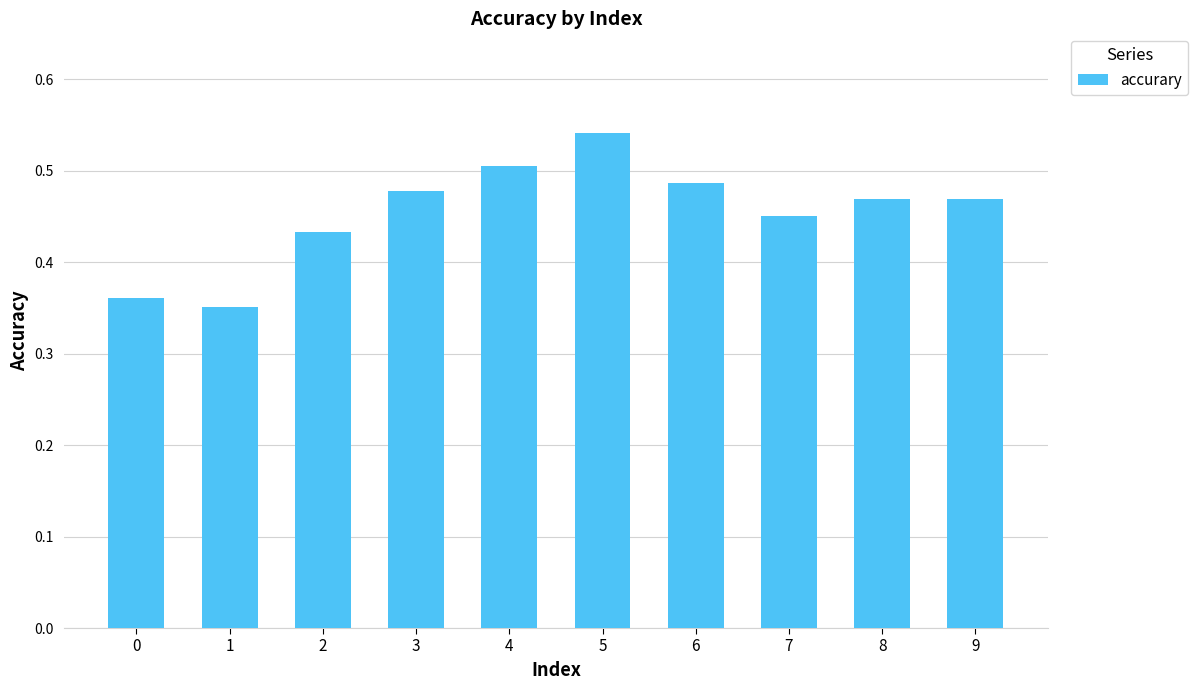

Count the number of categories in the chart.

10